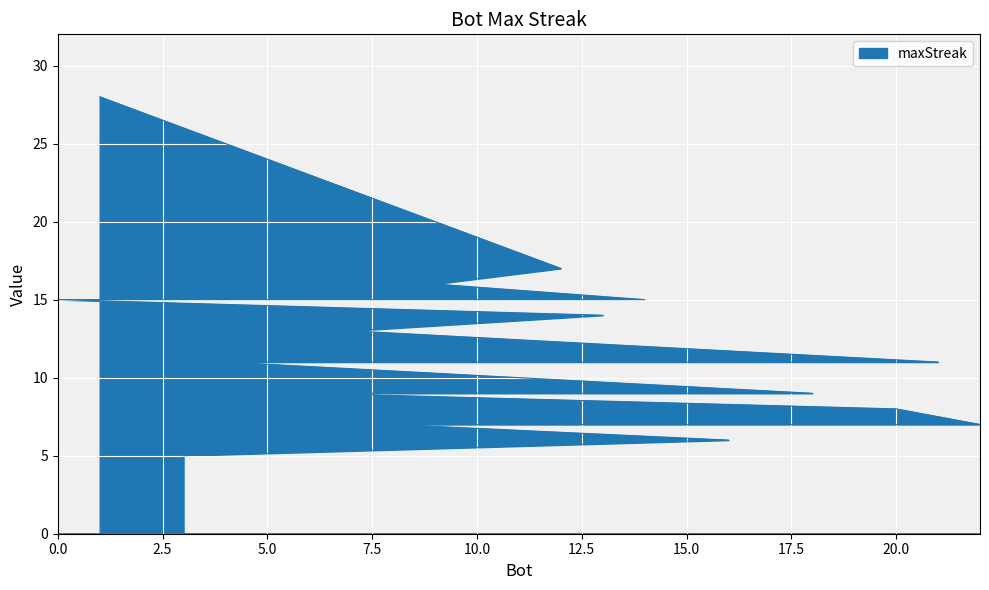

List the labels in order of value, smallest first.

3, 16, 22, 8, 20, 18, 17, 15, 10, 6, 21, 19, 5, 4, 7, 13, 14, 11, 2, 0, 9, 12, 1